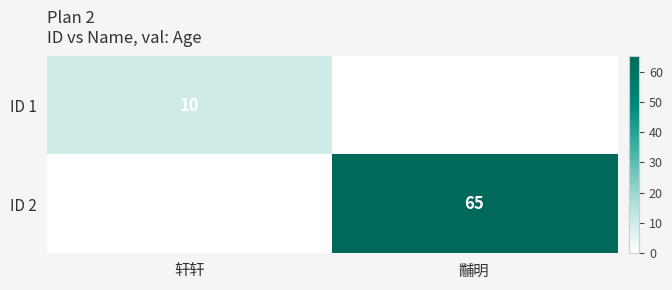

The value of ID 2 at 黼明 is 105. True or false?

False